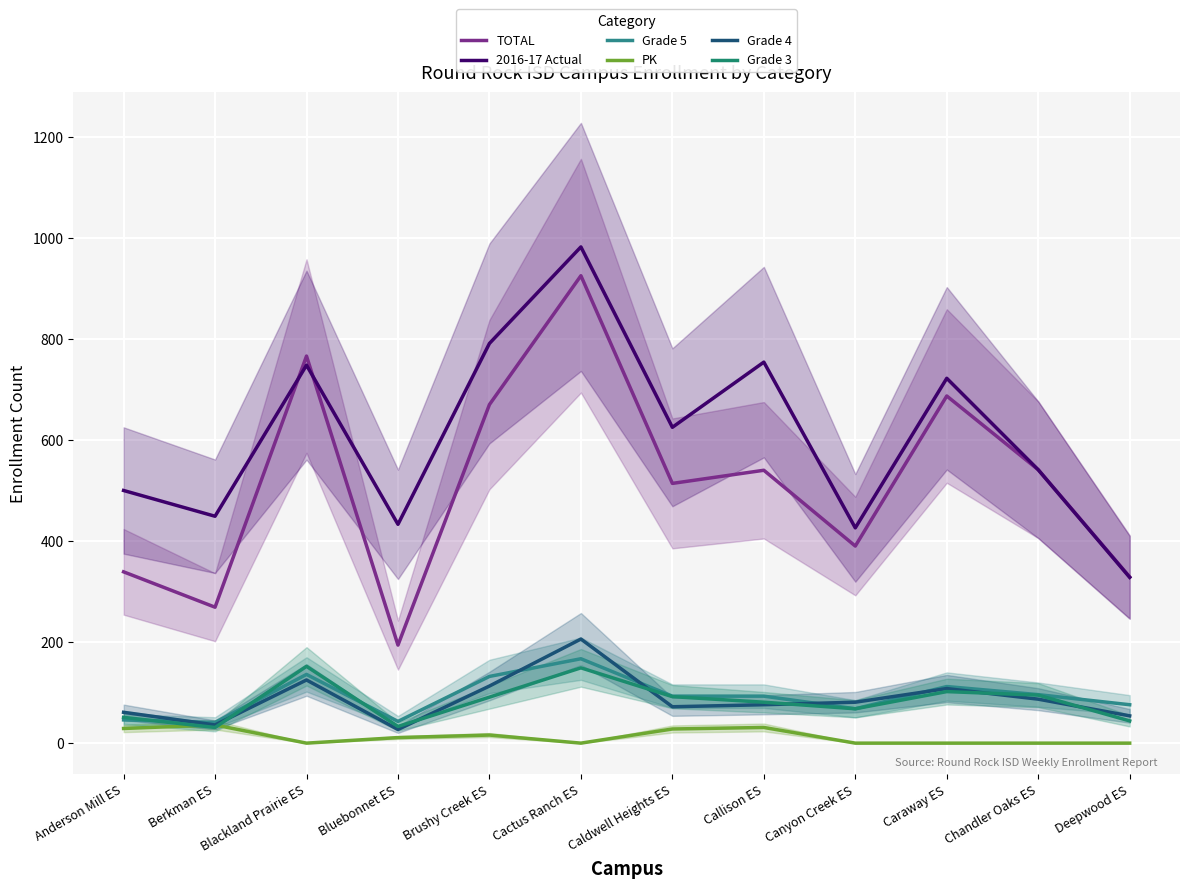

How many values in the Grade 4 series are below 81?

6